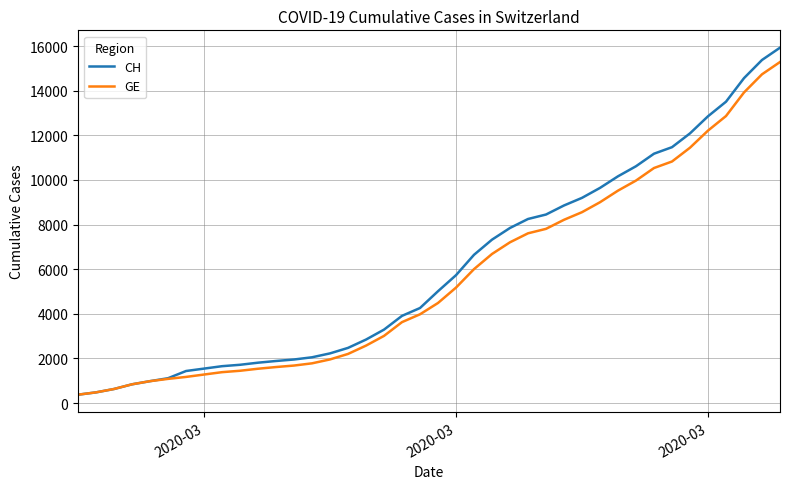

What is the minimum value for GE?

375